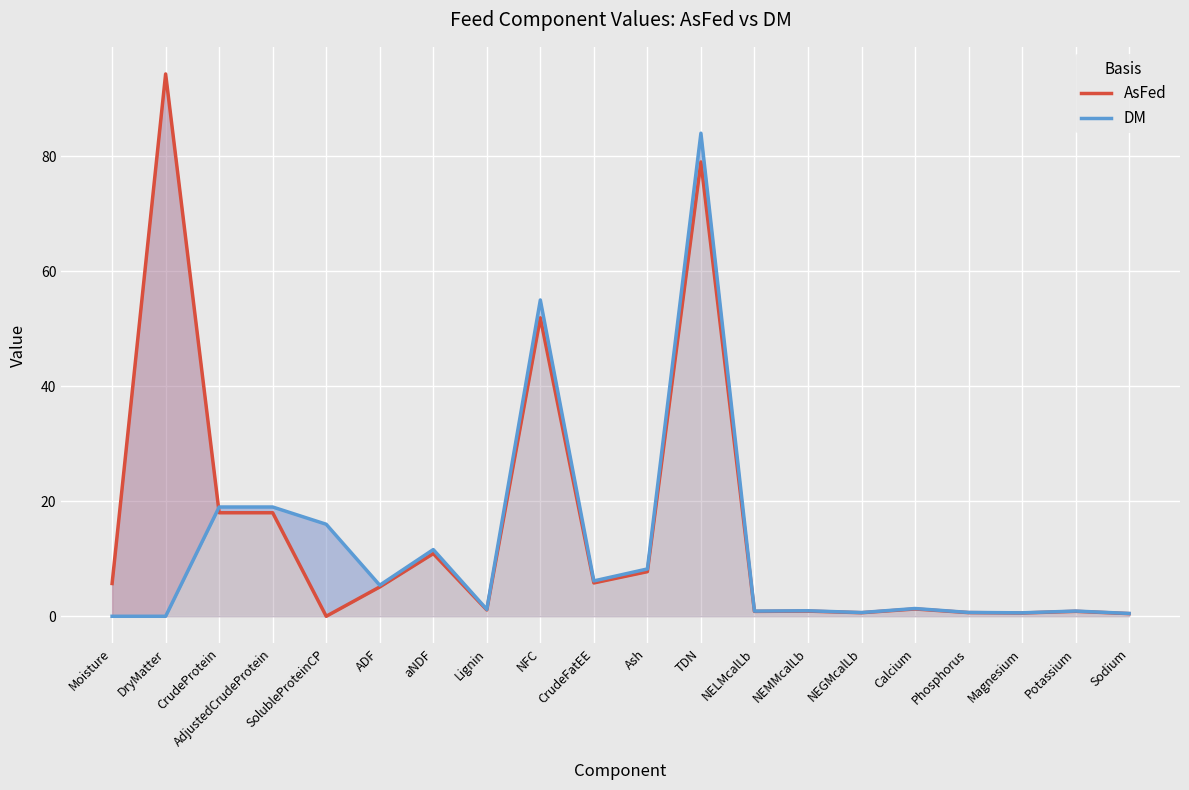

Reading left to right, extract all data points from this chart.

AsFed: Moisture=5.7	DryMatter=94.3	CrudeProtein=18.0	AdjustedCrudeProtein=18.0	SolubleProteinCP=0.0	ADF=5.1	aNDF=10.9	Lignin=1.1	NFC=51.9	CrudeFatEE=5.8	Ash=7.8	TDN=79.0	NELMcalLb=0.8	NEMMcalLb=0.9	NEGMcalLb=0.6	Calcium=1.3	Phosphorus=0.6	Magnesium=0.6	Potassium=0.9	Sodium=0.5
DM: Moisture=0.0	DryMatter=0.0	CrudeProtein=19.0	AdjustedCrudeProtein=19.0	SolubleProteinCP=16.0	ADF=5.4	aNDF=11.6	Lignin=1.2	NFC=55.0	CrudeFatEE=6.2	Ash=8.2	TDN=84.0	NELMcalLb=0.9	NEMMcalLb=1.0	NEGMcalLb=0.7	Calcium=1.4	Phosphorus=0.7	Magnesium=0.6	Potassium=0.9	Sodium=0.5